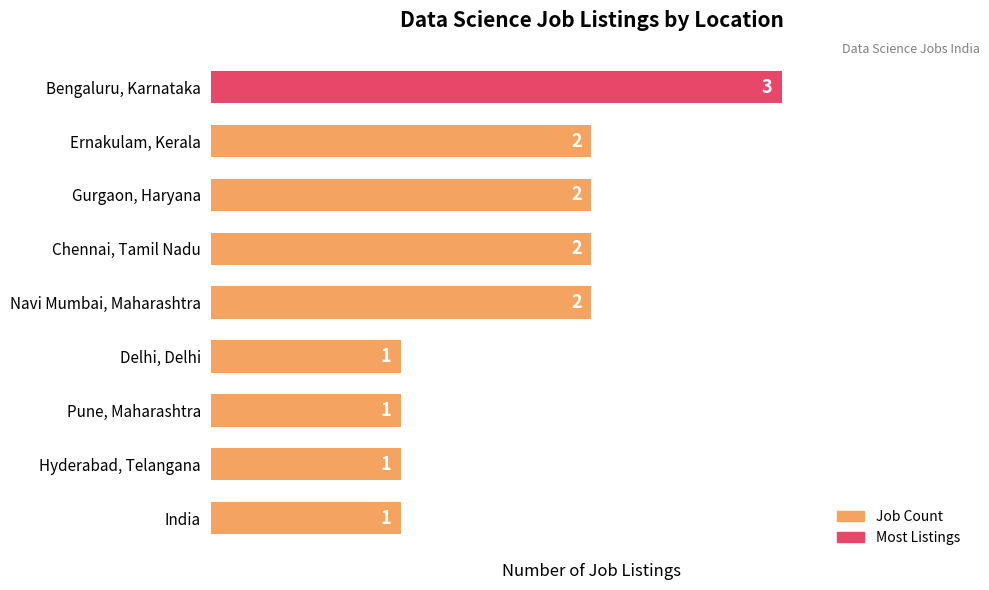

How many data points does each series have?

9